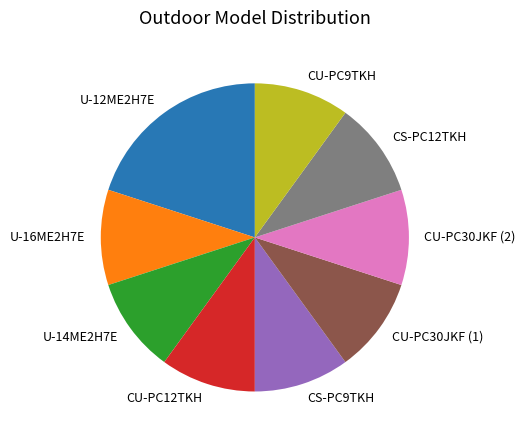

Which category has the biggest portion of the pie?

U-12ME2H7E